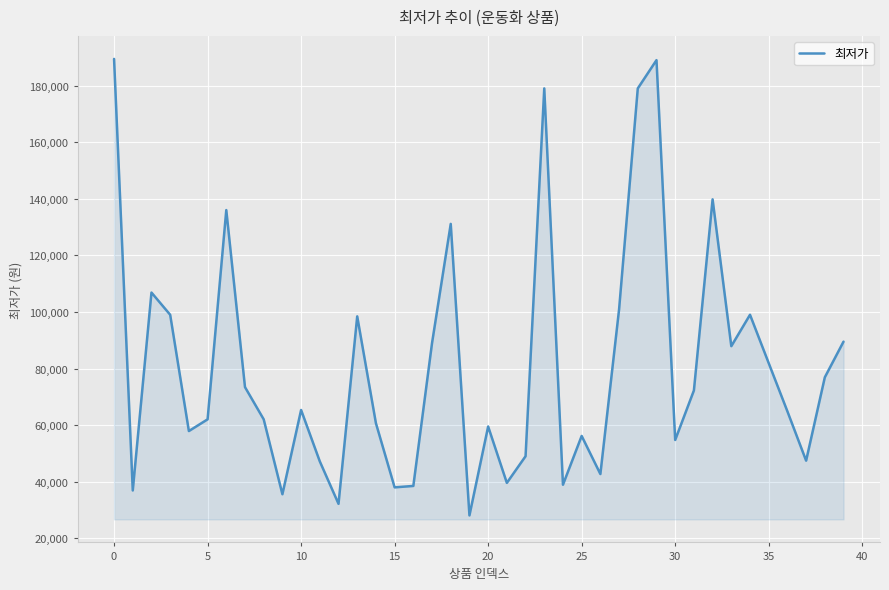

What is the minimum value shown in the chart?

28080